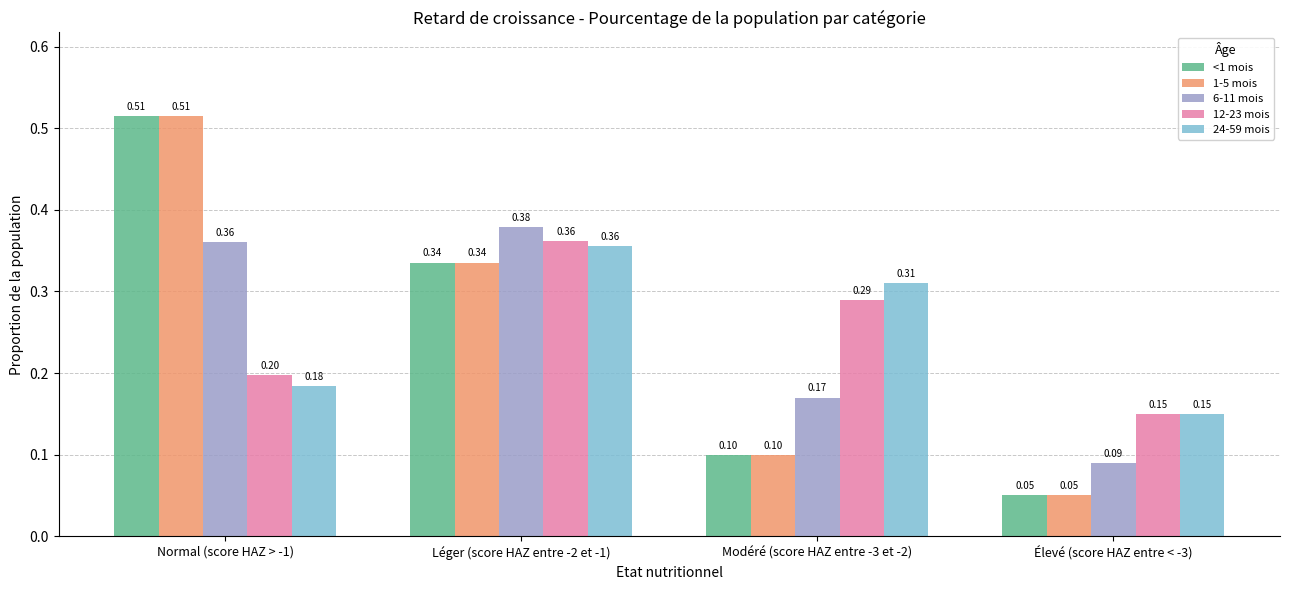

What is the sum of all 1-5 mois values?

1.0